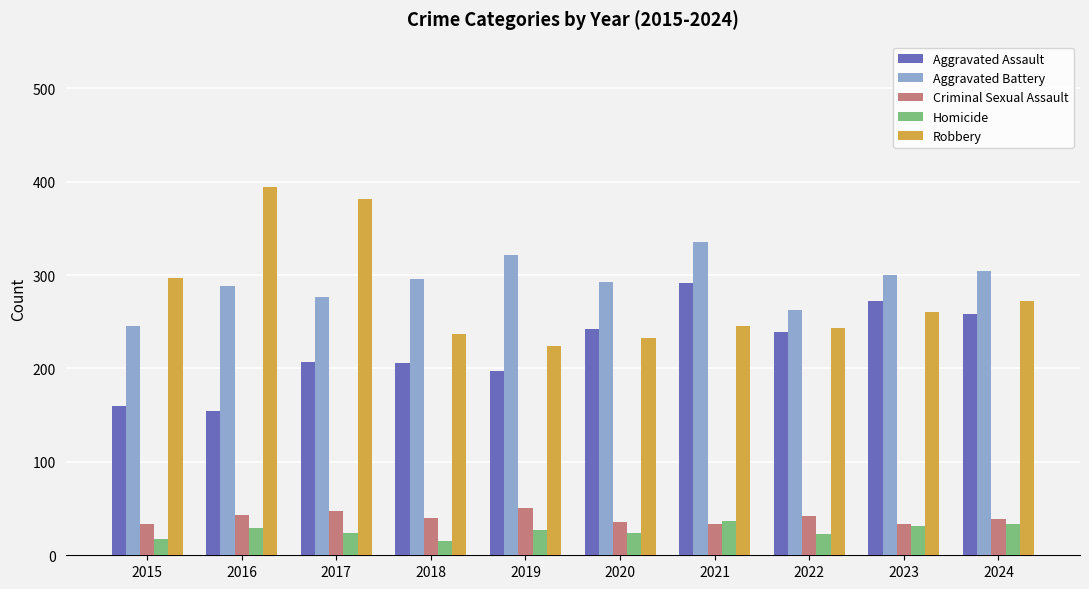

What is the minimum value shown in the chart?

15